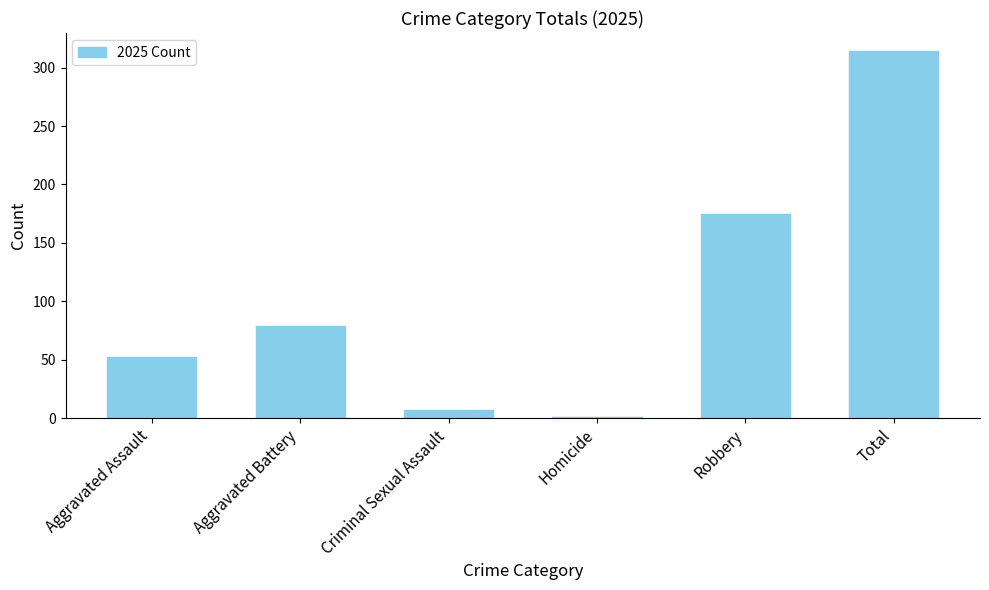

How many data points does each series have?

6